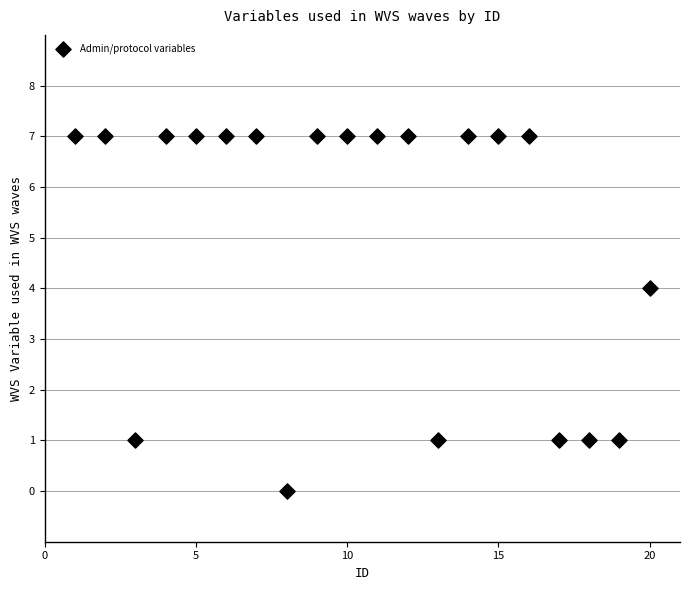

What is the range of Y values (max minus min)?

7